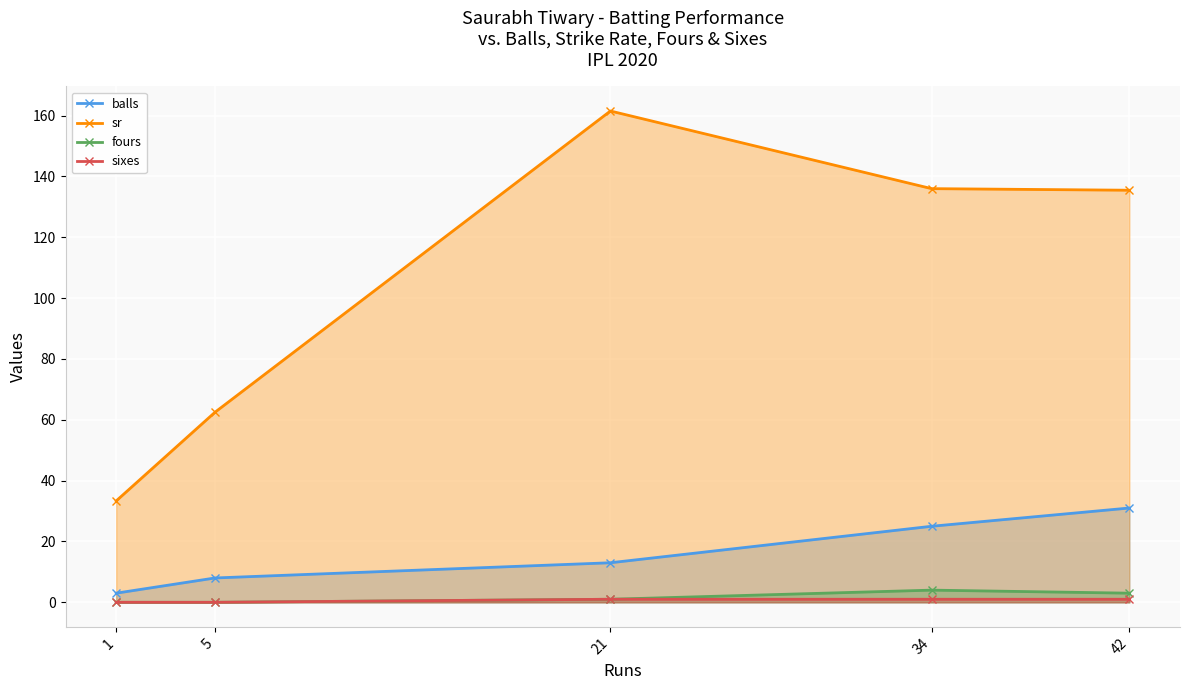

Reading right to left, transcribe all the data shown in this chart.

balls: 42=31.0	34=25.0	21=13.0	5=8.0	1=3.0
sr: 42=135.5	34=136.0	21=161.5	5=62.5	1=33.3
fours: 42=3.0	34=4.0	21=1.0	5=0.0	1=0.0
sixes: 42=1.0	34=1.0	21=1.0	5=0.0	1=0.0